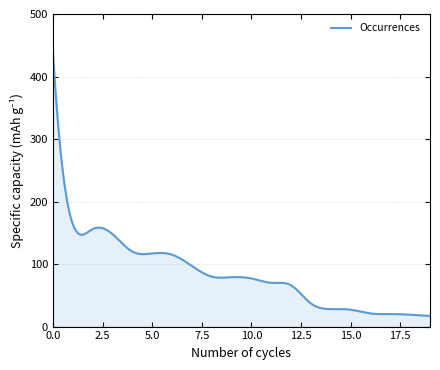

What is the difference between the maximum and minimum values?

422.0